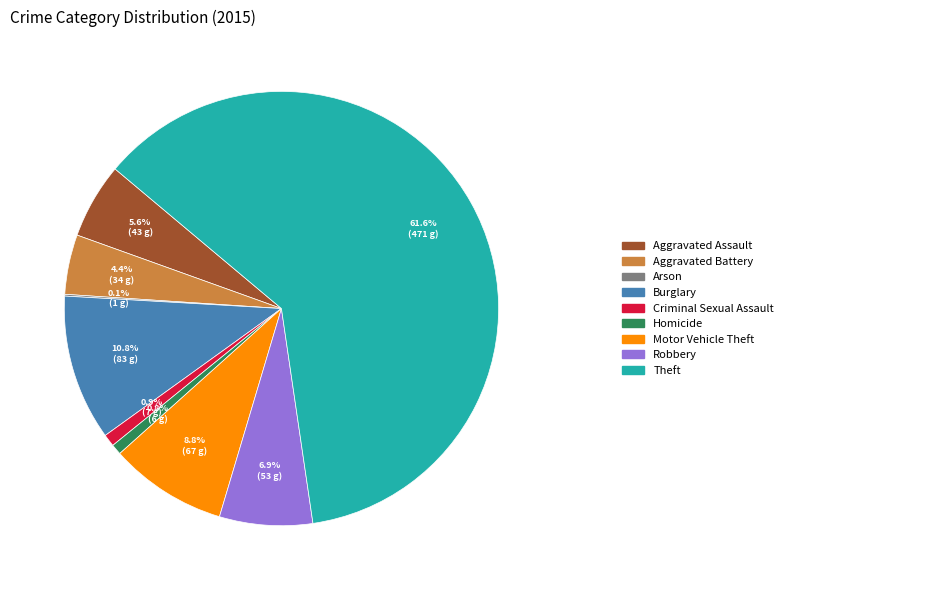

Is there a majority slice in this chart?

Yes